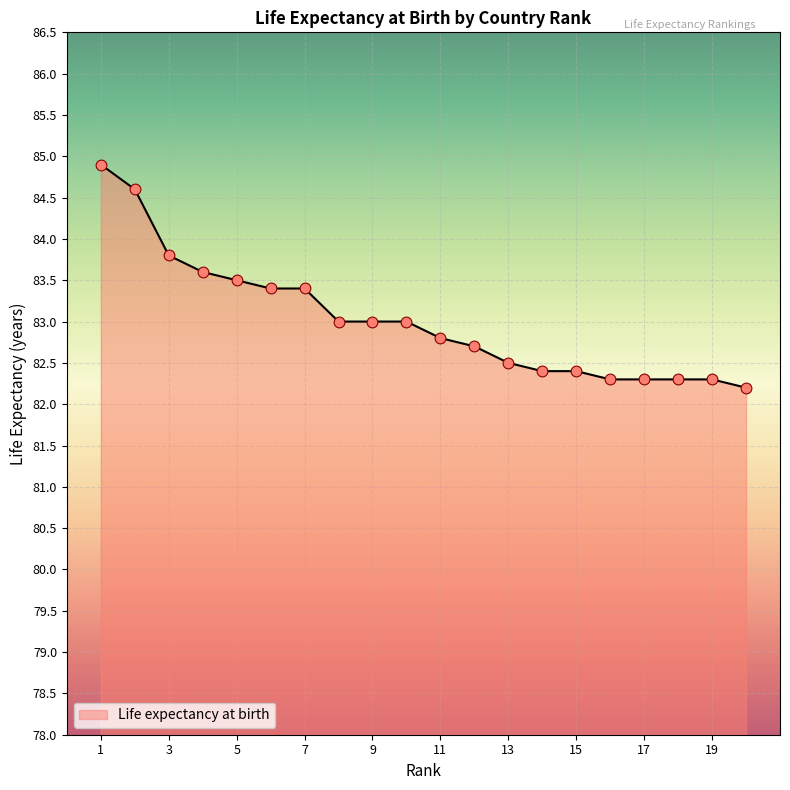

What is the minimum value shown in the chart?

82.2